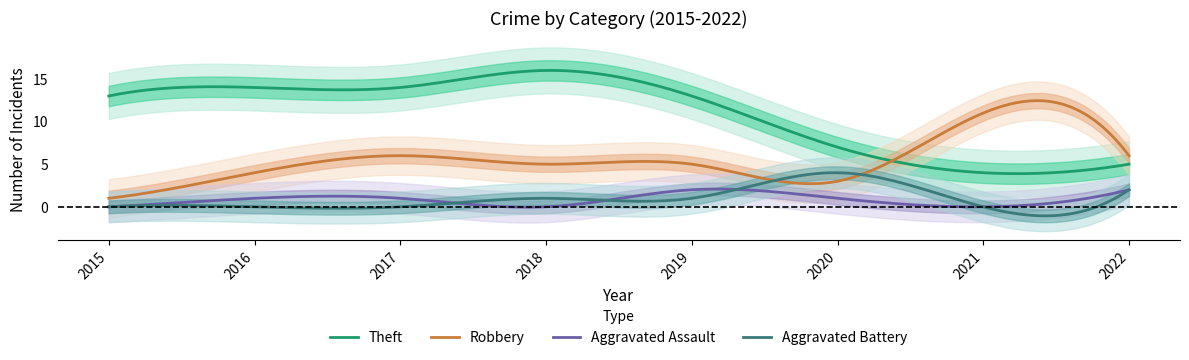

The Aggravated Battery series shows 3 at 2022. True or false?

False